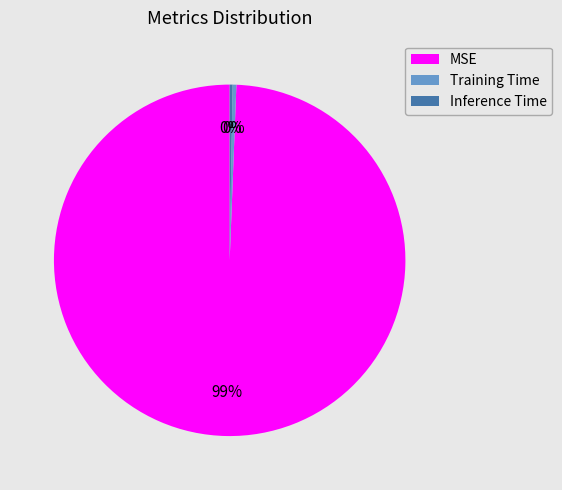

To the nearest percent, what is the average slice percentage?

33%